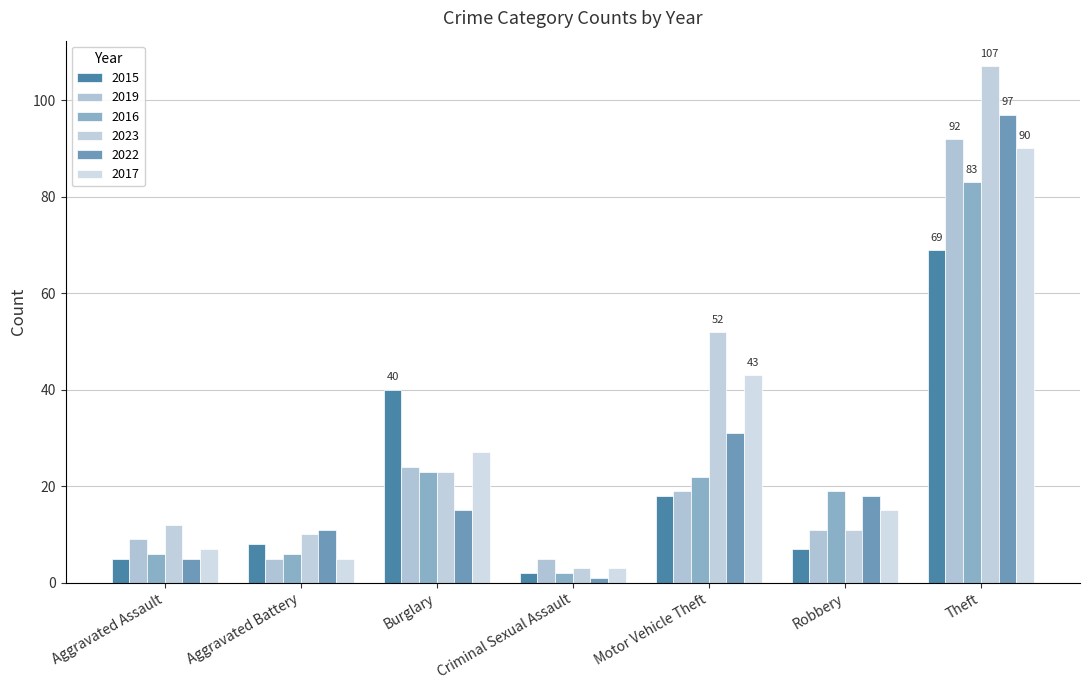

Rank the categories by 2016 value from lowest to highest.

Criminal Sexual Assault, Aggravated Assault, Aggravated Battery, Robbery, Motor Vehicle Theft, Burglary, Theft